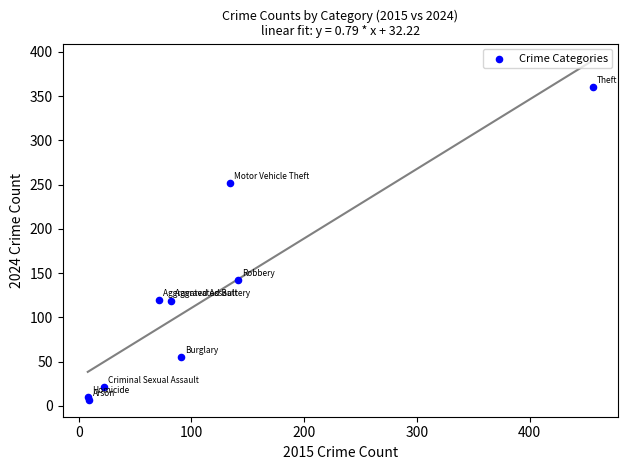

What Y value in the scatter plot is closest to 183?

142